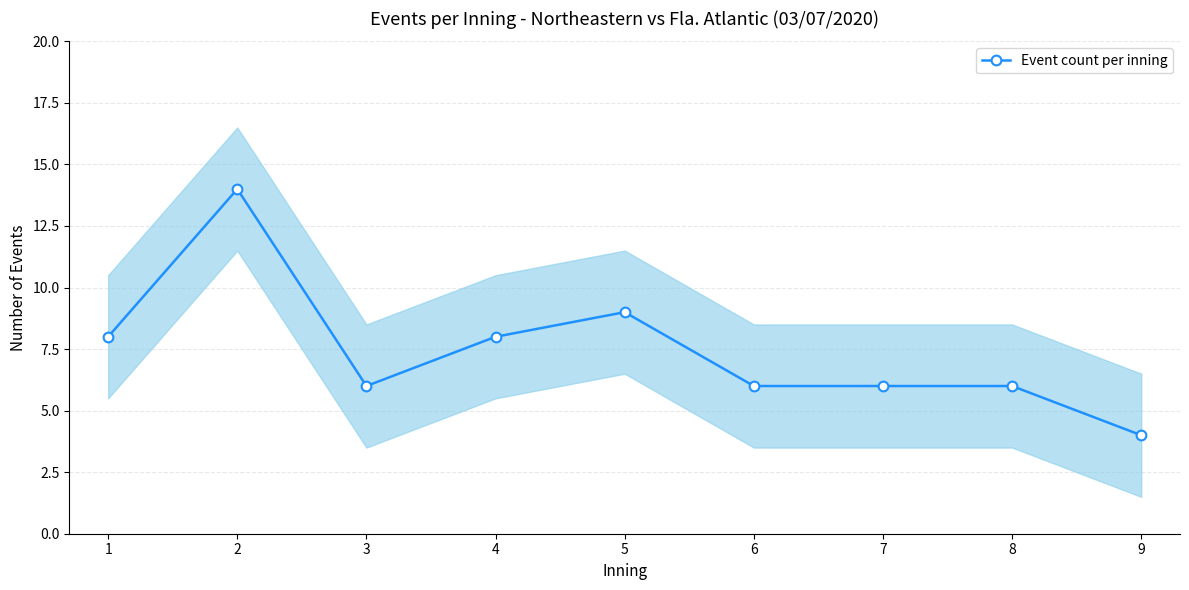

How many data points are above 6?

4